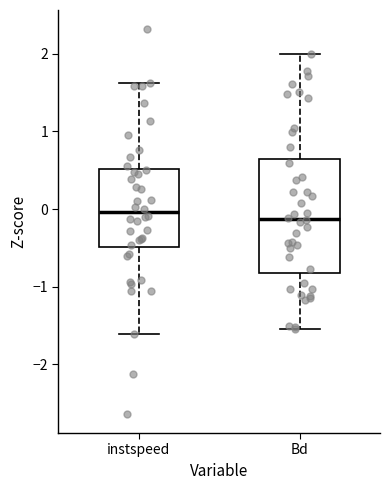

Where is the lower edge of the box for Bd on the y-axis? The values are not printed on the chart, so give them approximately, as read against the axis.

-0.8